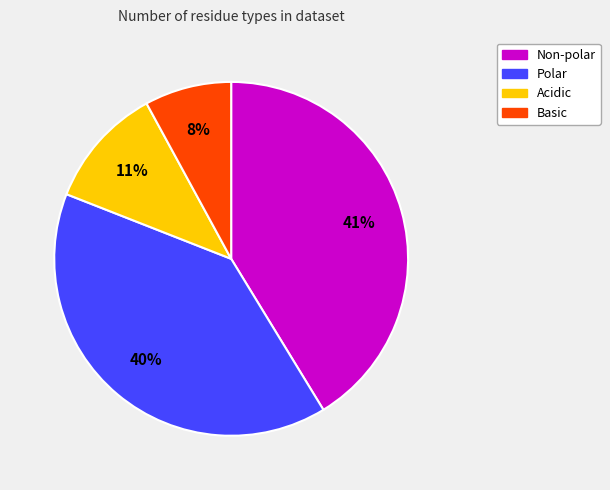

Do Basic and Non-polar together represent more than half of the pie?

No